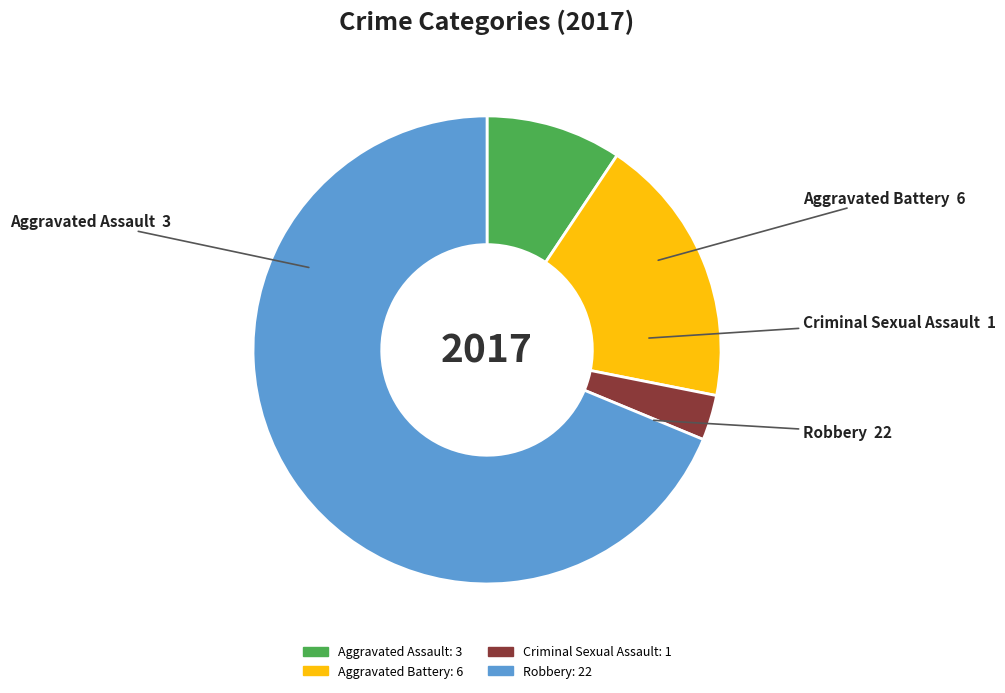

Which slice is the smallest?

Criminal Sexual Assault